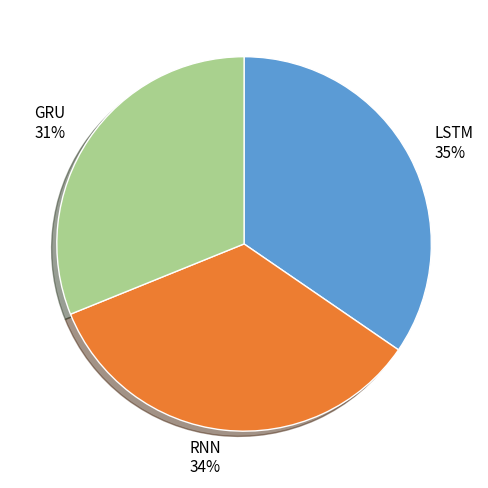

Is it true that LSTM is 35% of the pie?

True